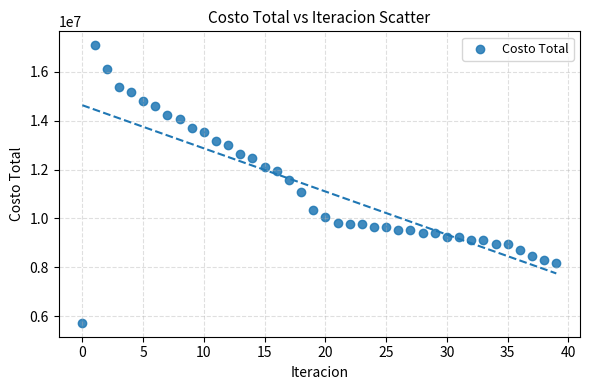

What is the range of Y values (max minus min)?

11354040.4